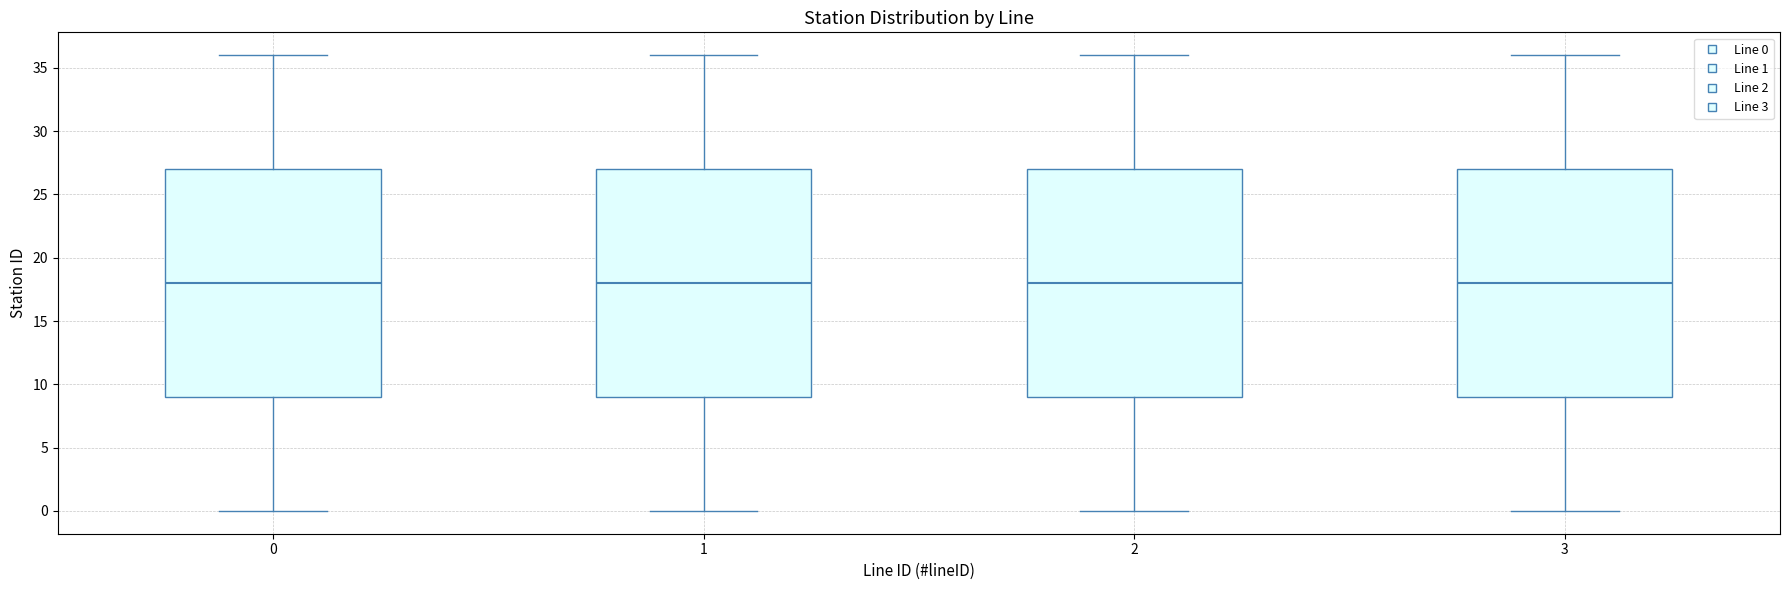

Where does the lower whisker of the box at x = 3 end on the y-axis? The values are not printed on the chart, so give them approximately, as read against the axis.

0